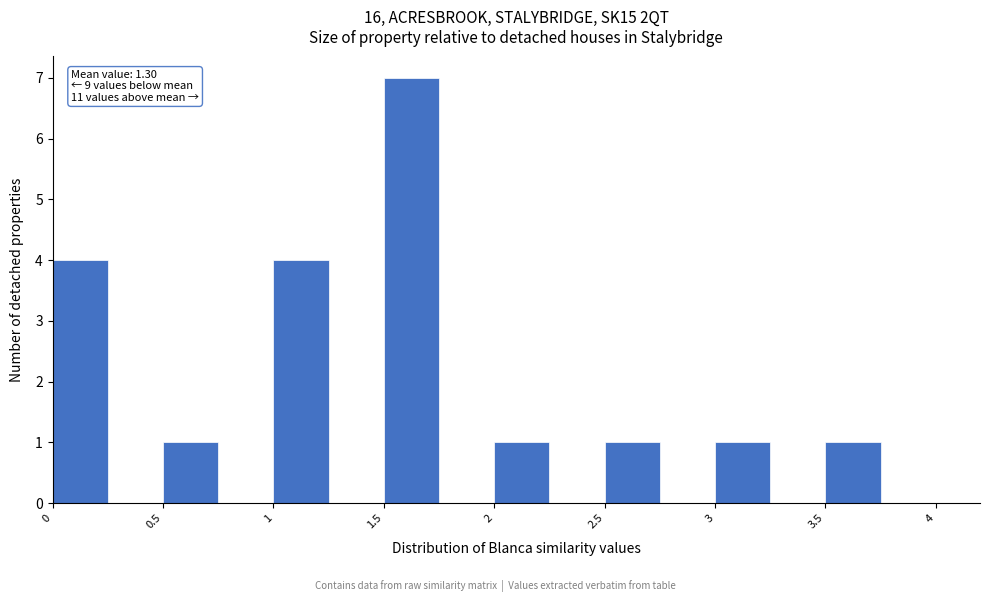

Which range on the x-axis has the tallest bar?

1.50 to 1.75